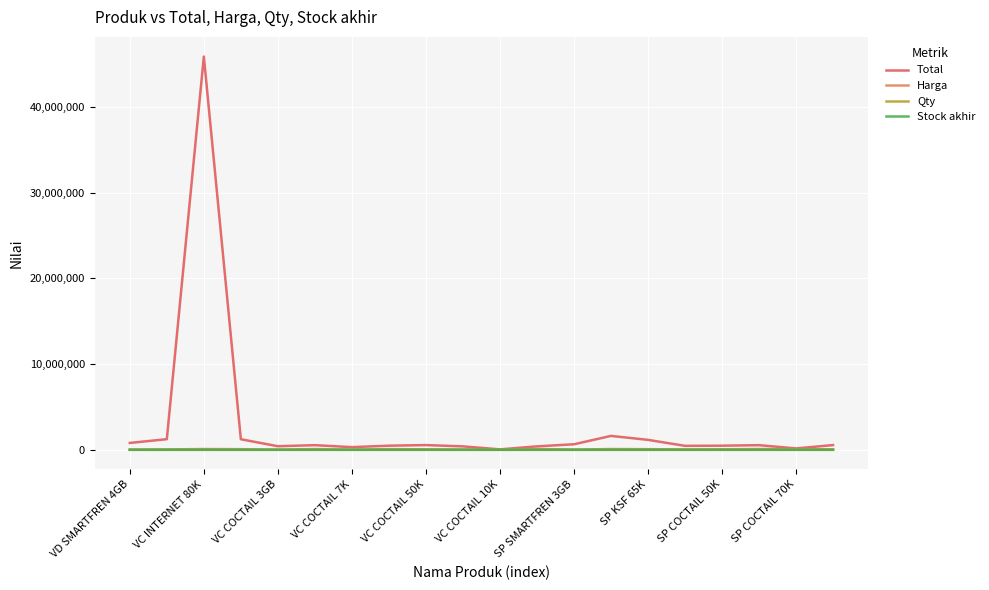

True or false: Total and Harga intersect in this chart.

False